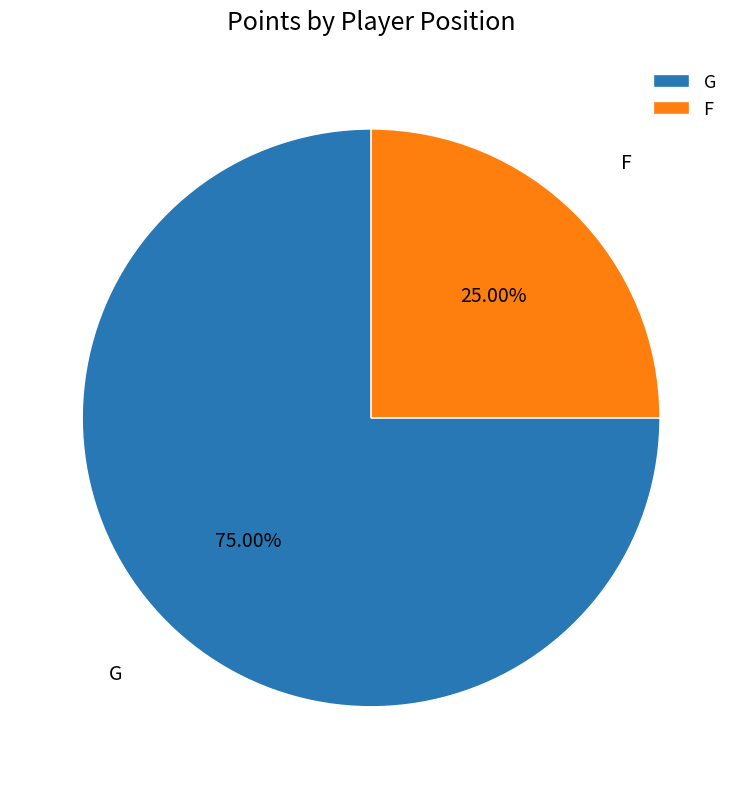

What is the largest slice in the pie chart?

G